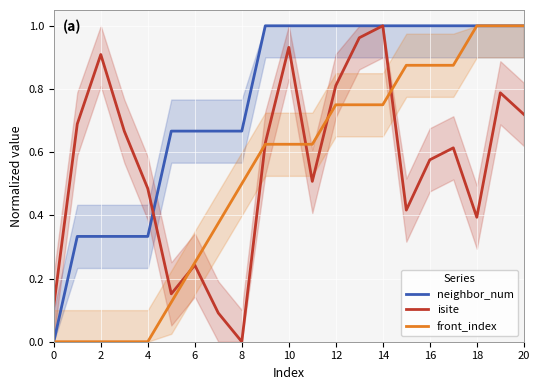

The isite series shows 1.0 at 14. True or false?

True